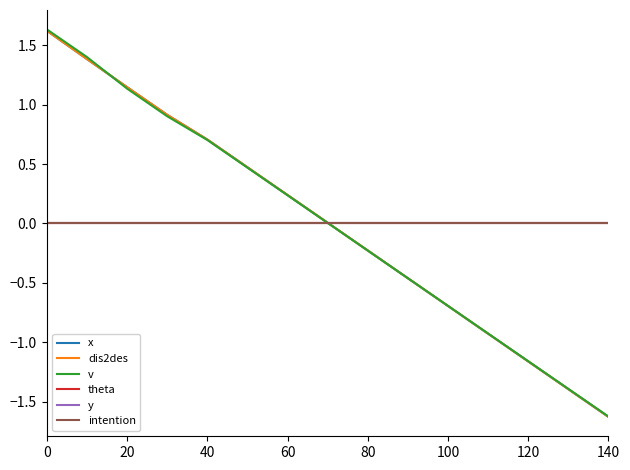

What is the label of the 13th point from the right?

20